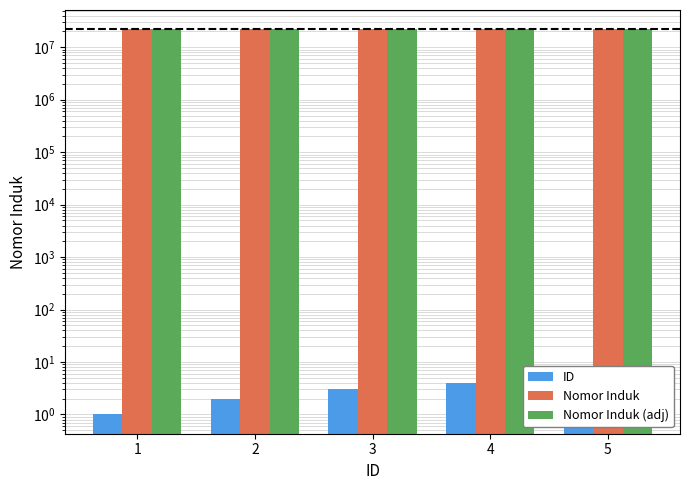

Rank the series at 1 from highest to lowest value.

Nomor Induk (adj), Nomor Induk, ID